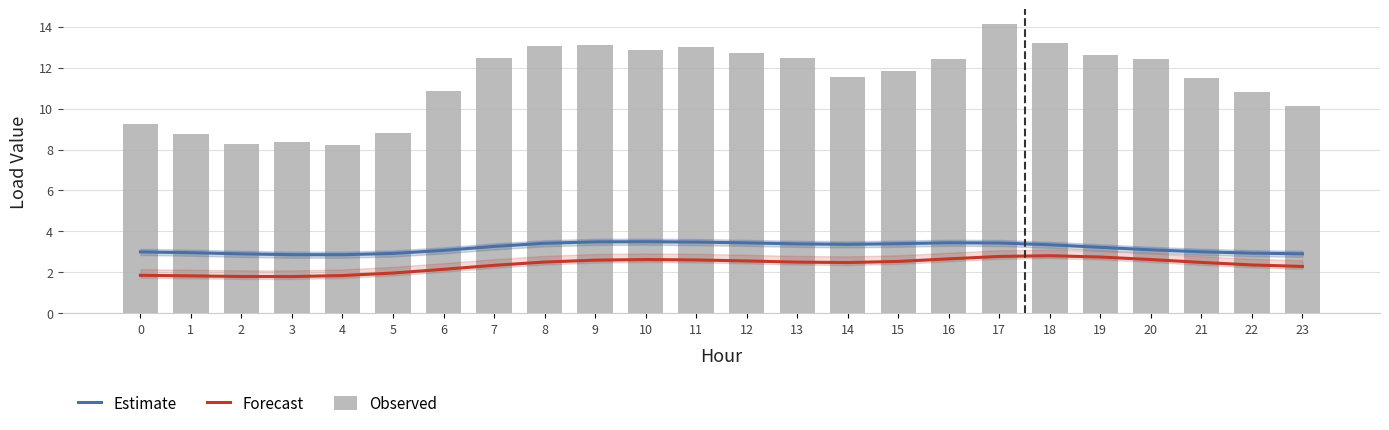

Where is Forecast nearest to the value 2?

5